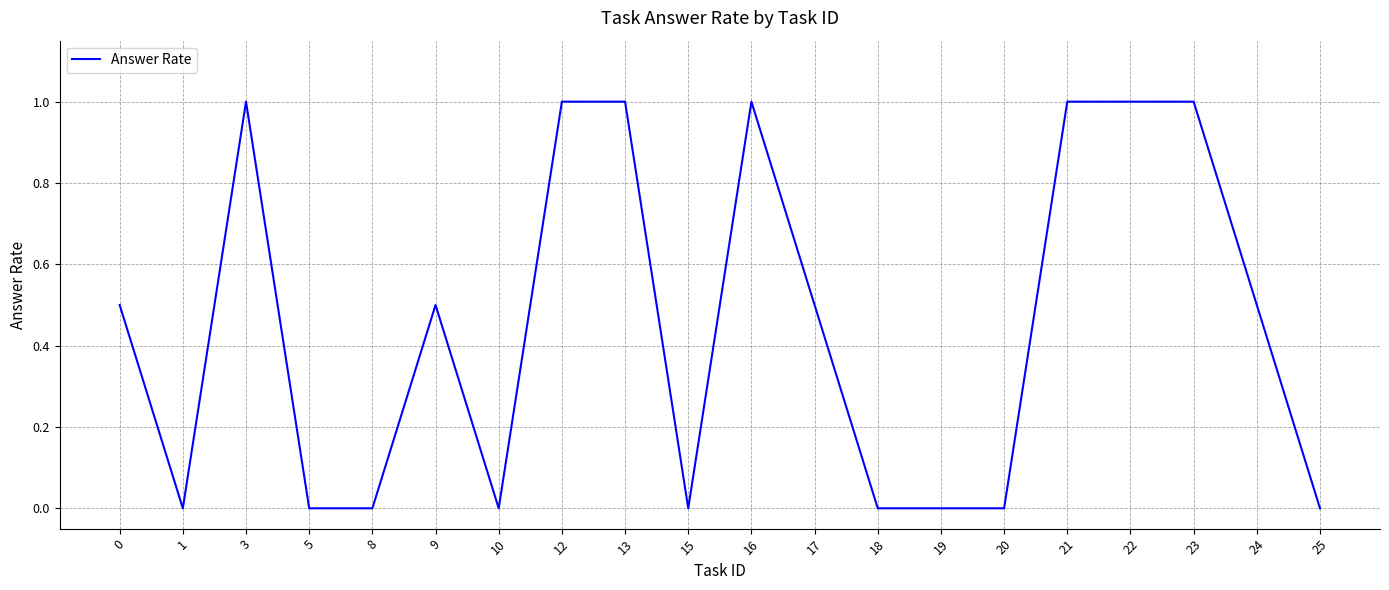

The chart shows a value of 0.0 at 5. True or false?

True